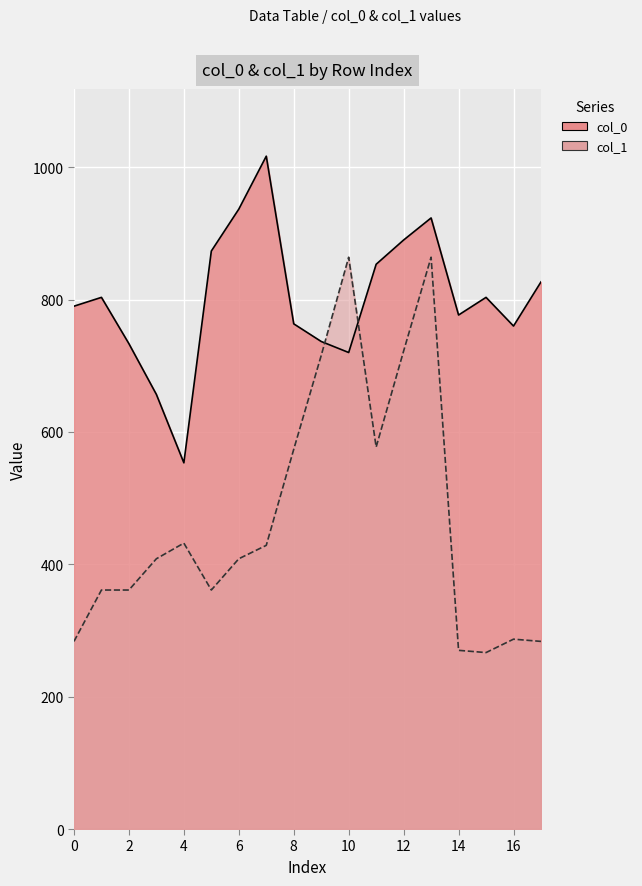

How many data points in col_0 are above 803?

9